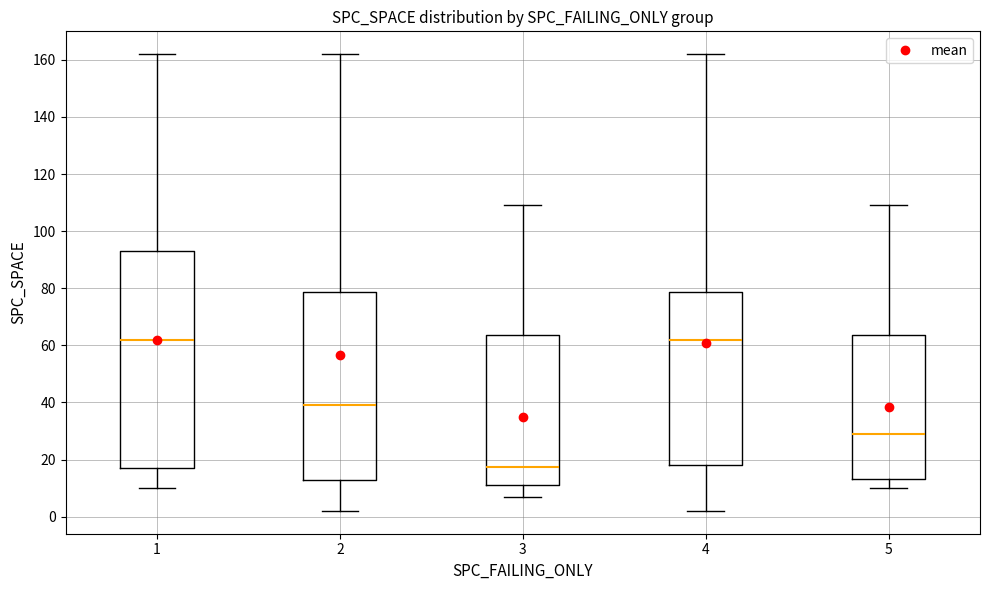

Reading left to right, transcribe this box plot: for each box, give where its median line is, the range the box spans, and where its two whiskers end, as read against the y-axis. The values are not printed on the chart, so give them approximately, as read against the axis.

1: median 62, box 18 to 94, whiskers 10 to 162
2: median 40, box 12 to 78, whiskers 2 to 162
3: median 18, box 12 to 64, whiskers 8 to 110
4: median 62, box 18 to 78, whiskers 2 to 162
5: median 30, box 14 to 64, whiskers 10 to 110